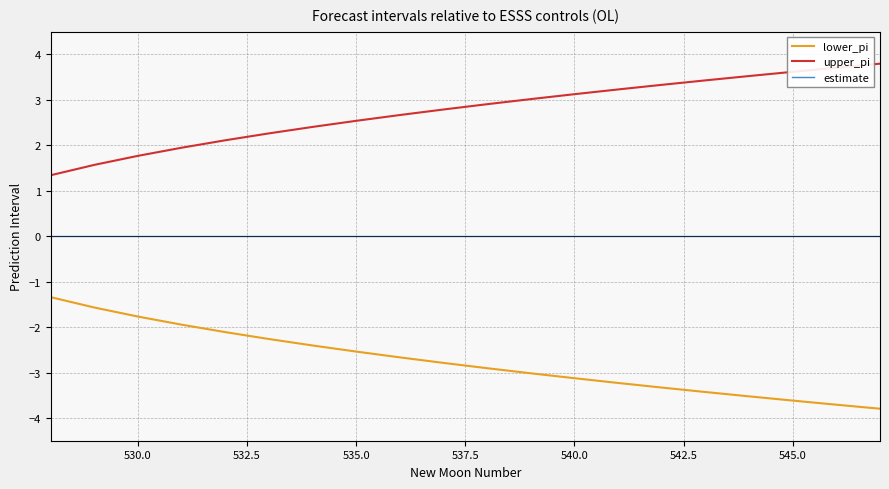

True or false: lower_pi and estimate cross at least once.

False